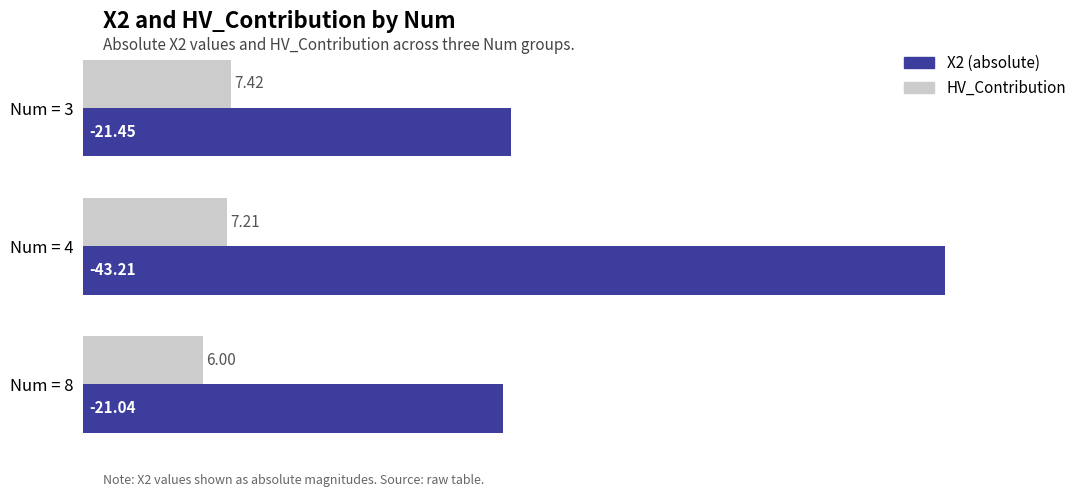

How many series are shown in this chart?

2